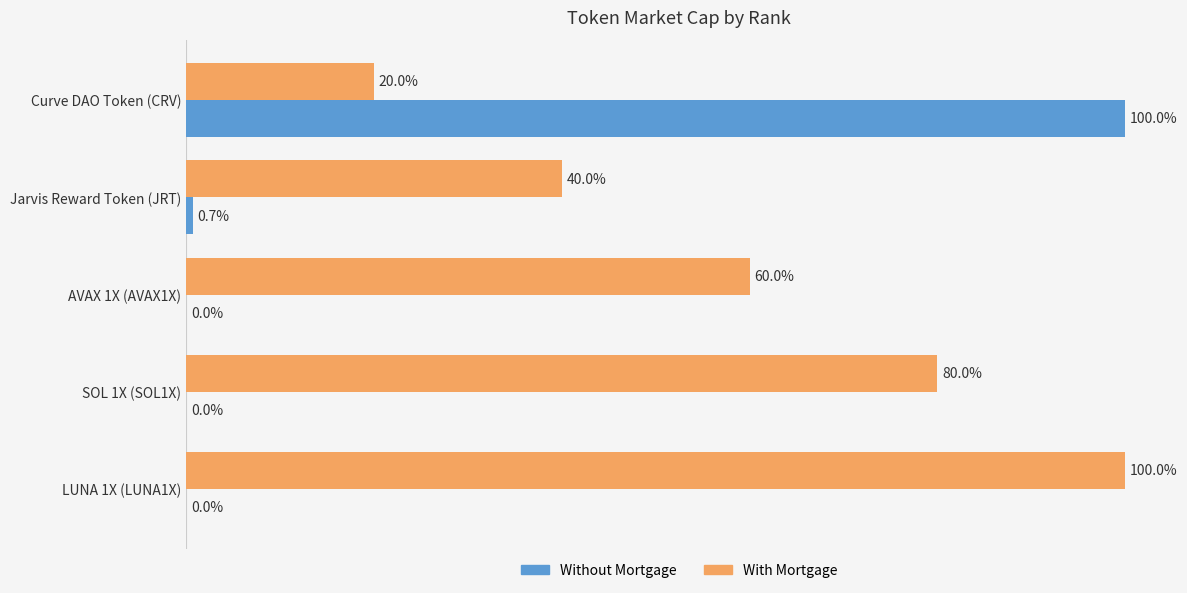

Between Jarvis Reward Token (JRT) and SOL 1X (SOL1X), which series saw the biggest shift?

With Mortgage